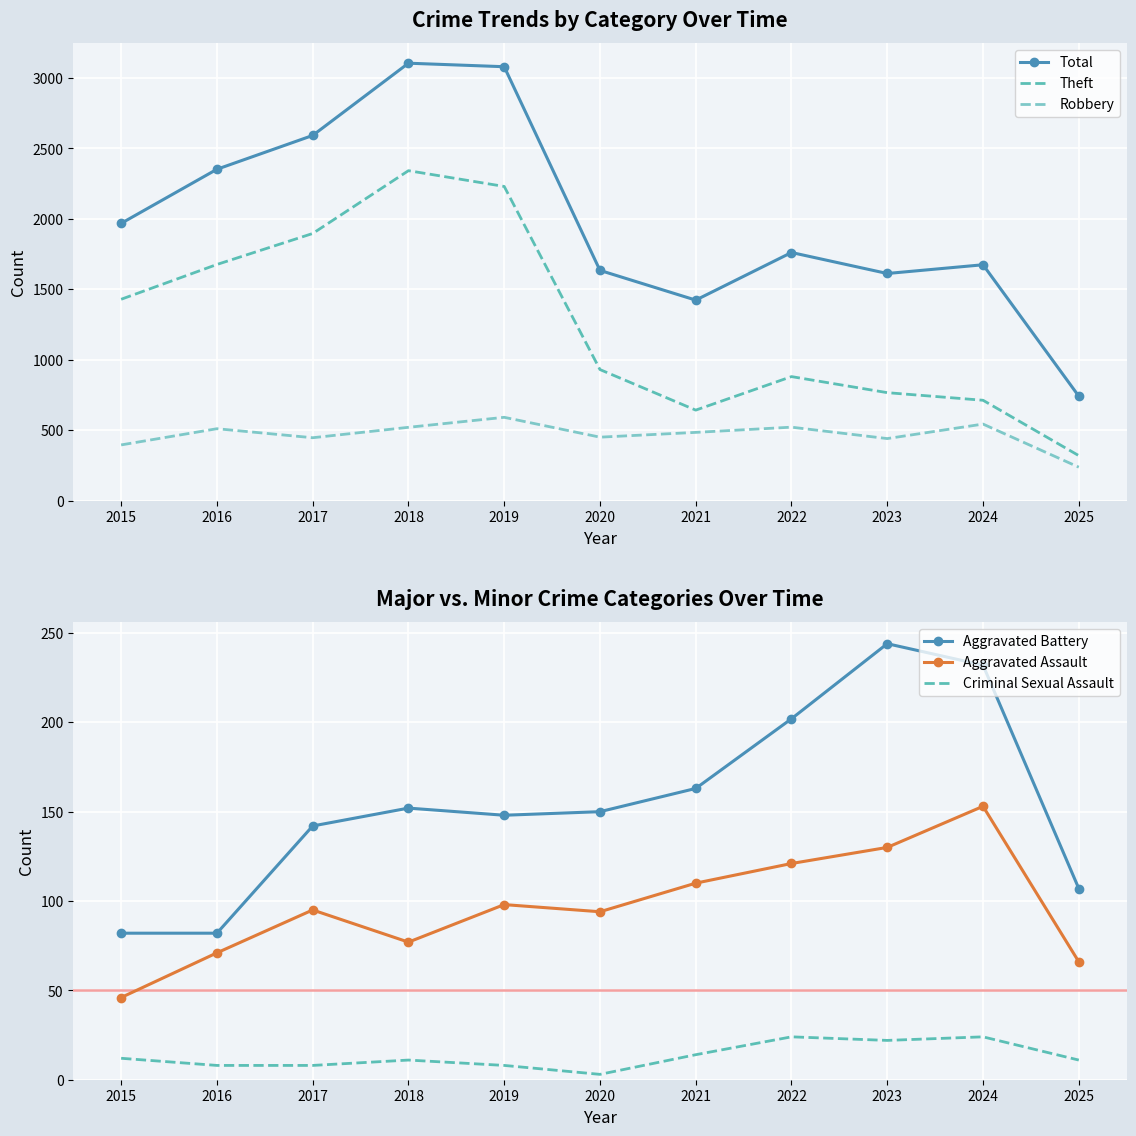

At which category is the sum across all series the highest?

2018